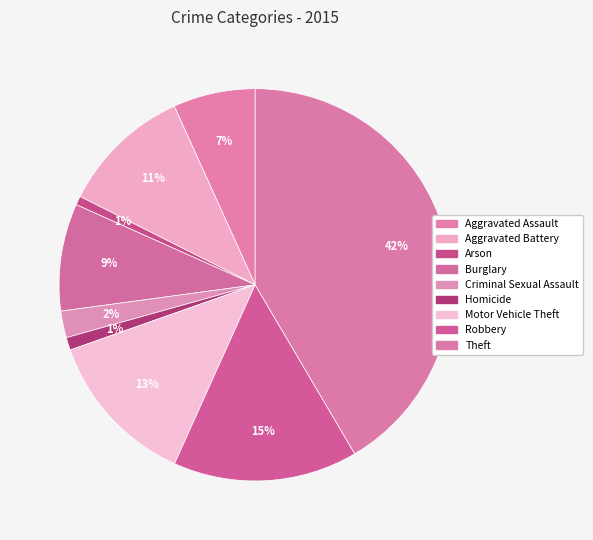

What is the smallest slice in the pie chart?

Arson